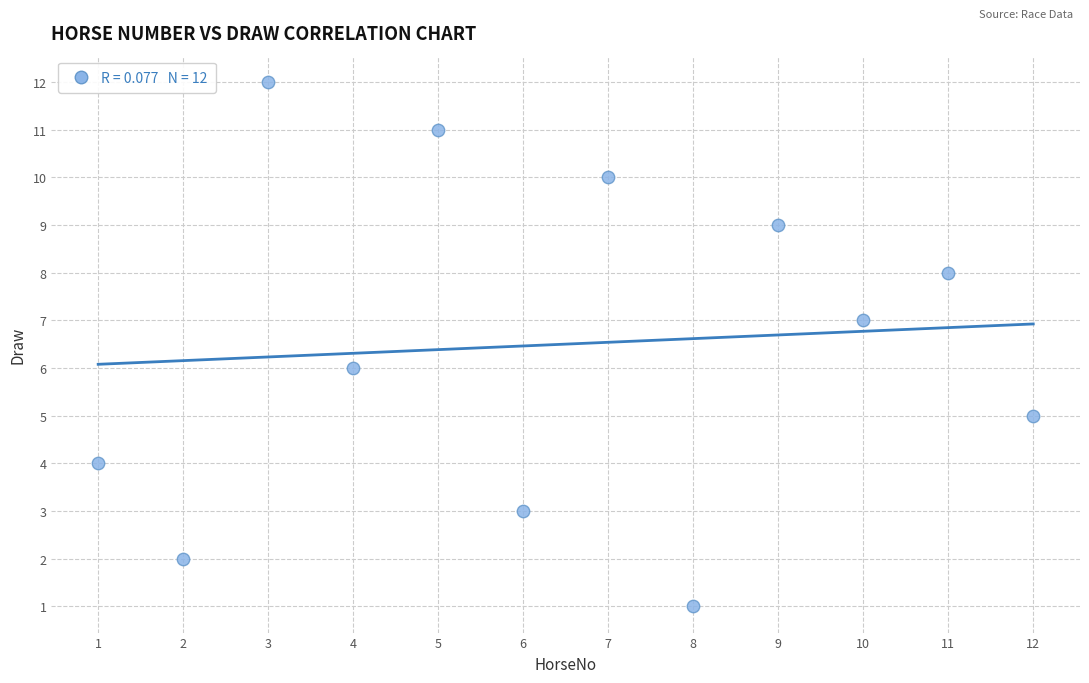

What is the range of X values (max minus min)?

11